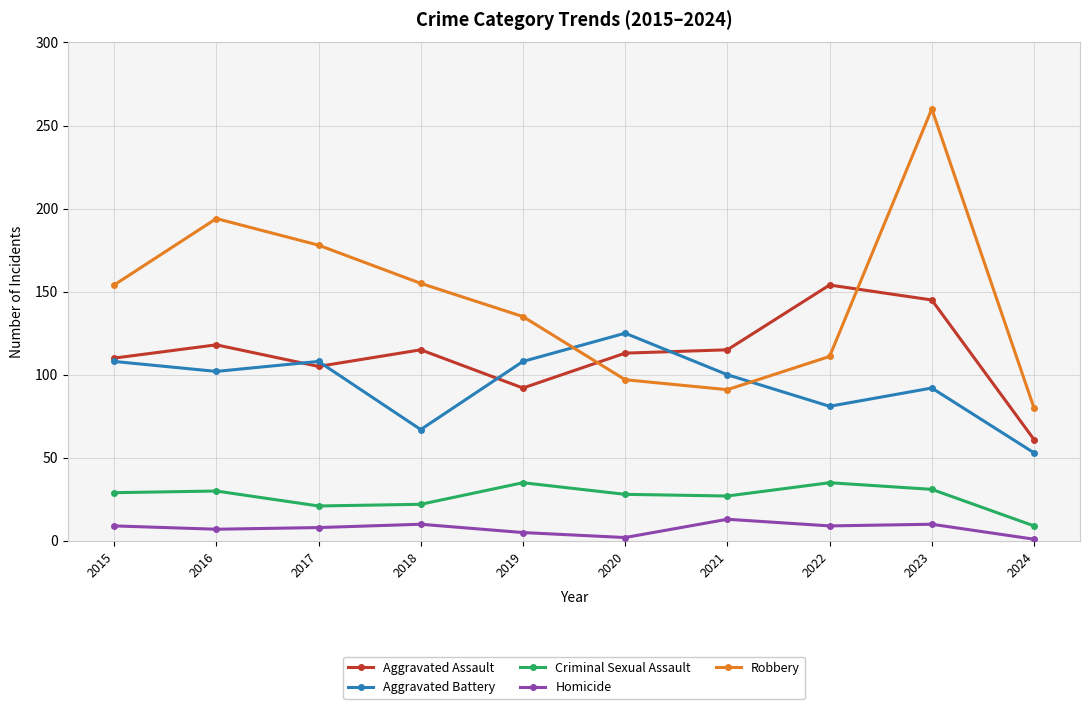

The value of Robbery at 2022 is 111. True or false?

True